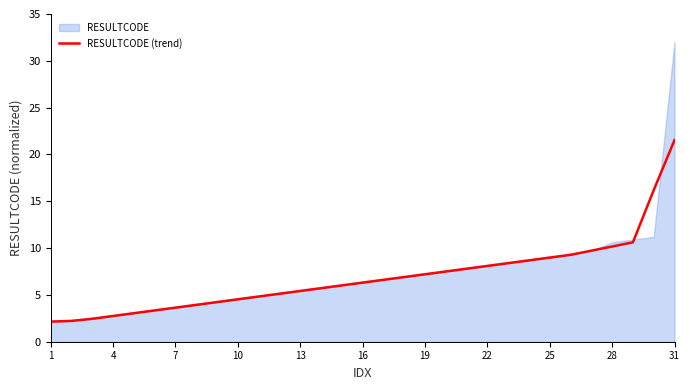

Reading right to left, transcribe all the data shown in this chart.

21.5	16.2	10.6	10.2	9.7	9.3	9.0	8.7	8.4	8.1	7.8	7.5	7.2	6.9	6.6	6.3	6.0	5.7	5.4	5.1	4.8	4.5	4.2	3.9	3.6	3.3	3.0	2.7	2.4	2.2	2.1